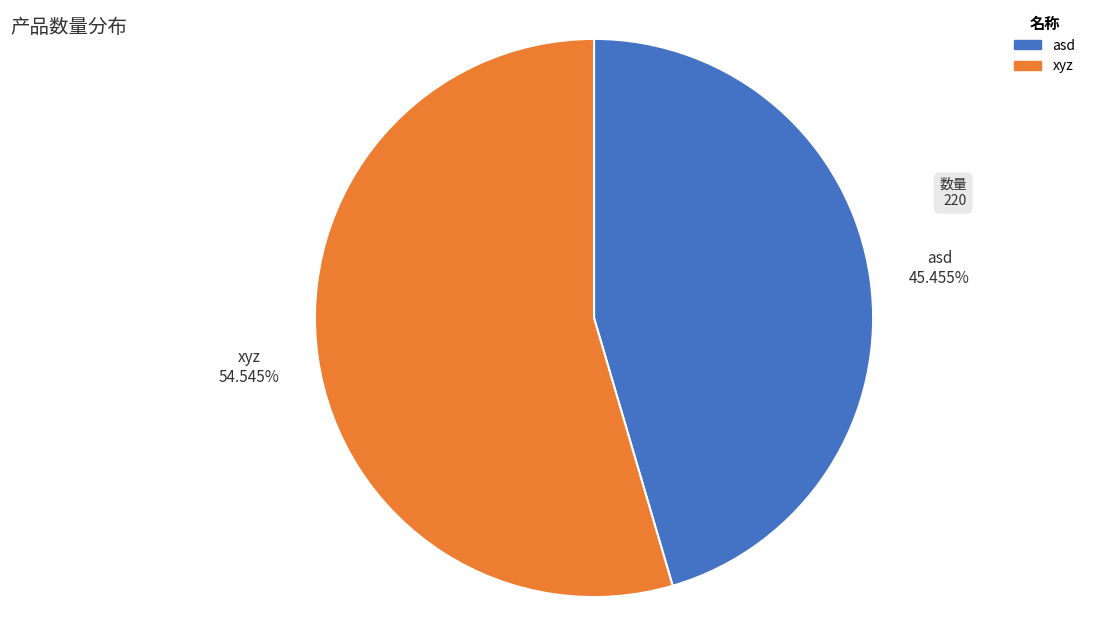

What portion of the pie excludes asd?

54.5%